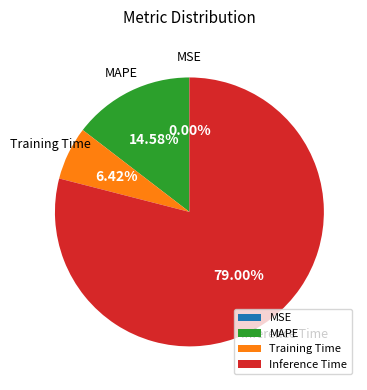

True or false: Inference Time accounts for 86% of the total.

False